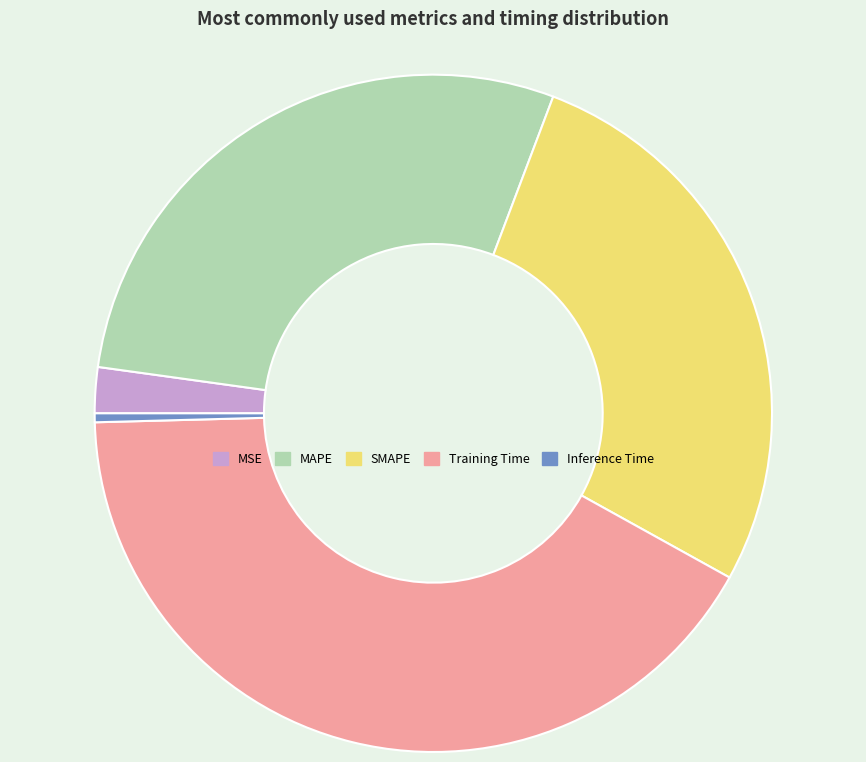

Do MSE and SMAPE together represent more than half of the pie?

No